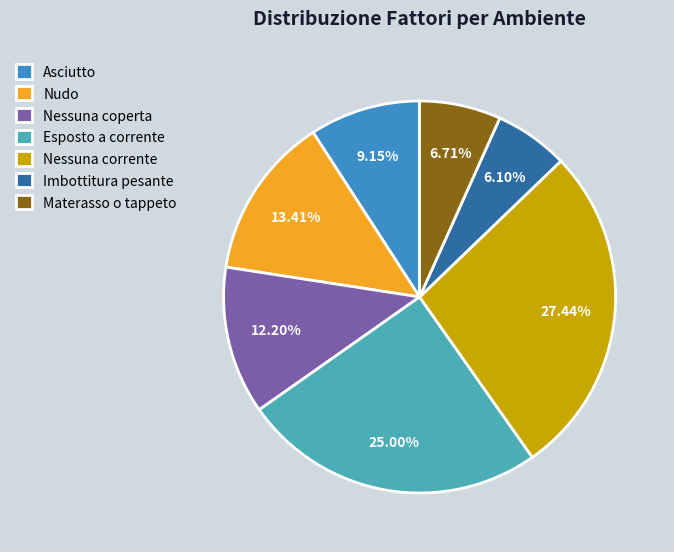

True or false: Imbottitura pesante accounts for 1% of the total.

False